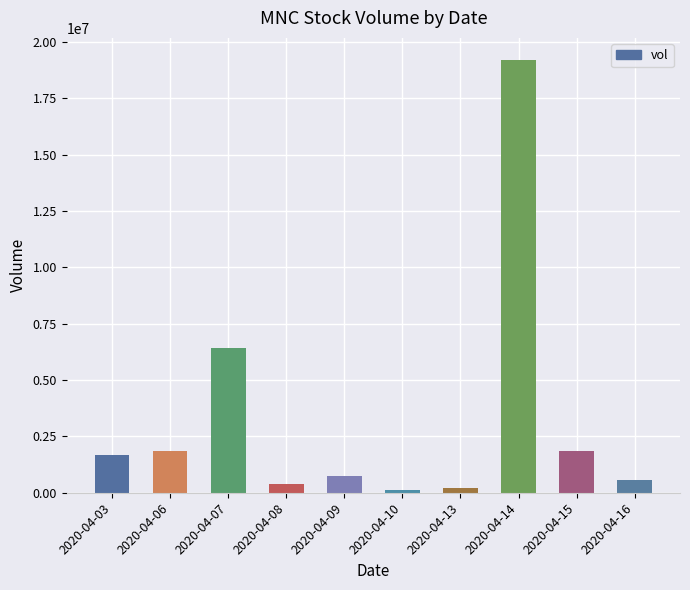

True or false: the data shows 750000 at 2020-04-09.

True